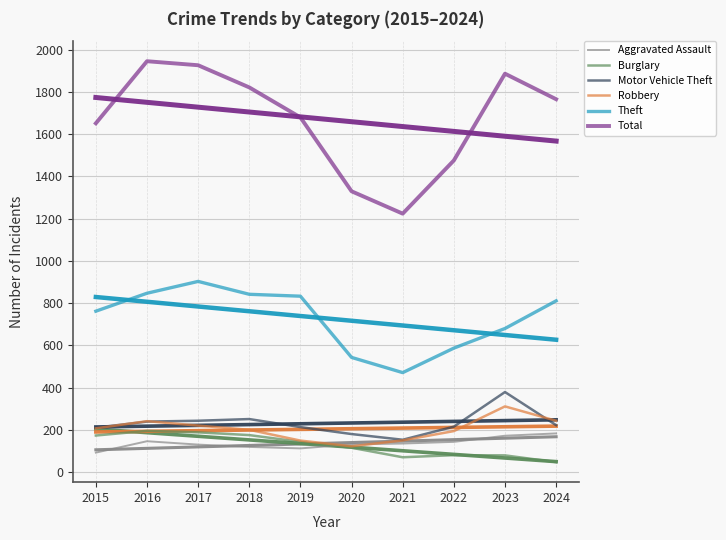

What is the total value across all series at 2018?

3409